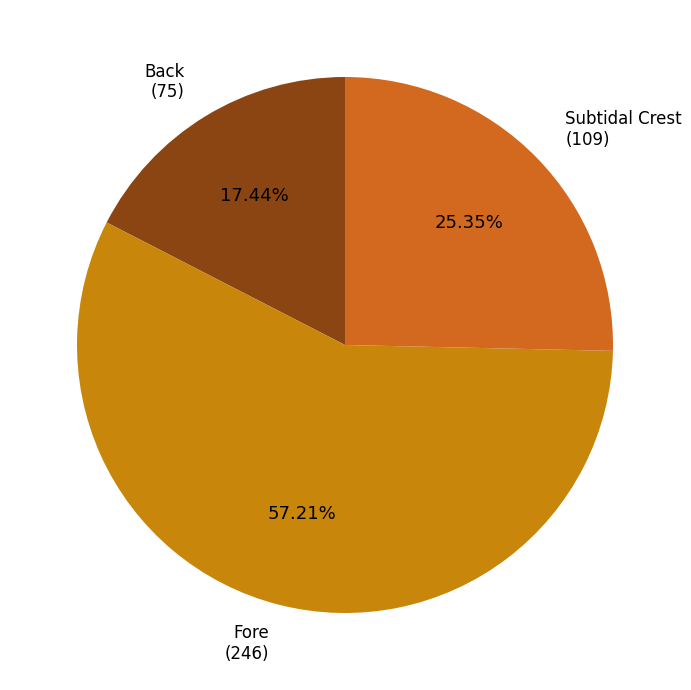

How much of the chart is everything except Subtidal Crest?

74.7%